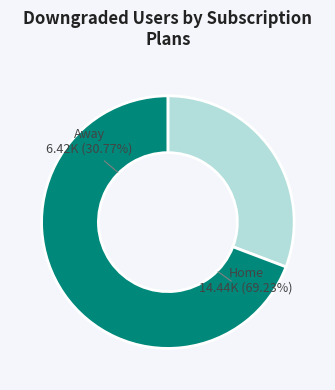

Count the number of slices in the pie.

2